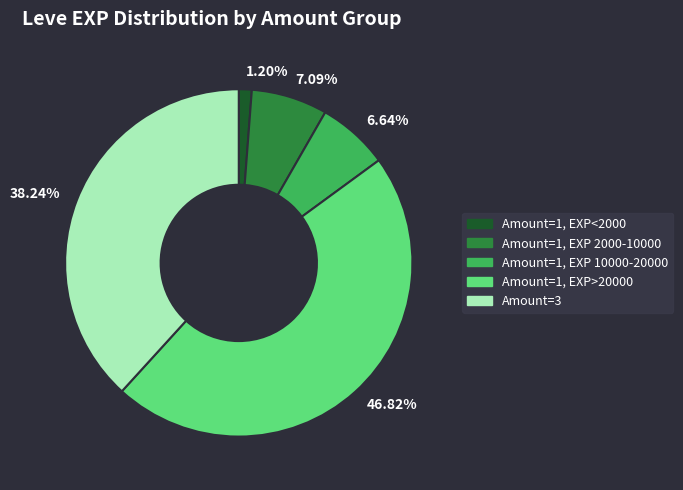

How many slices are in this pie chart?

5